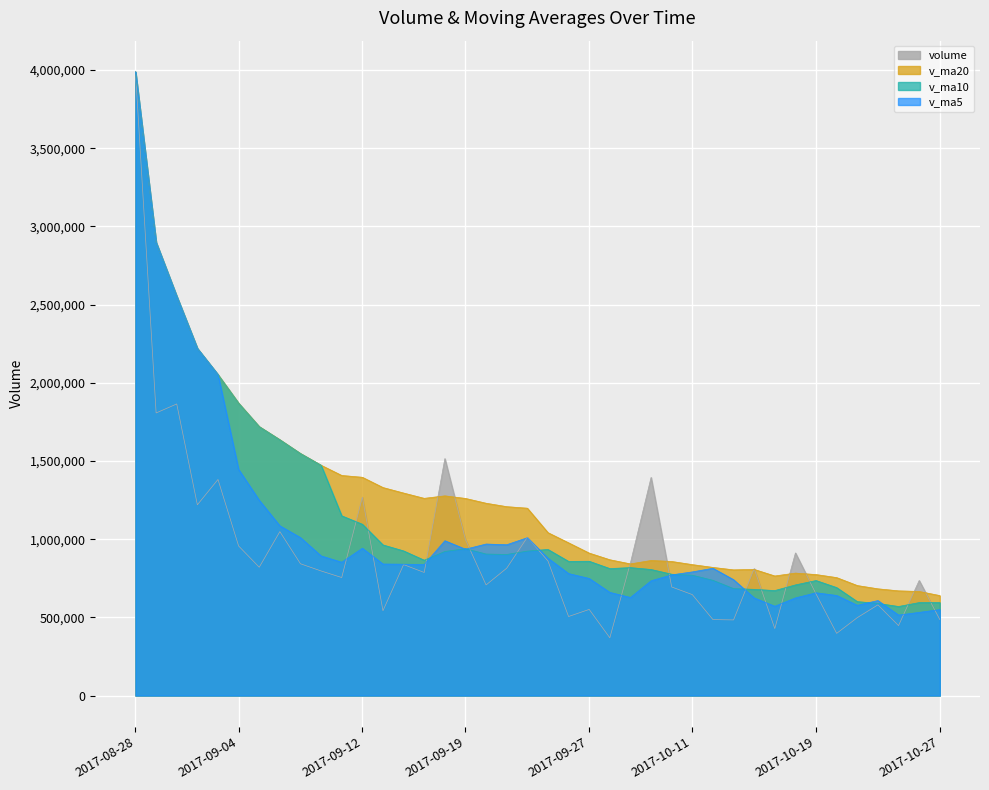

How many values in the v_ma10 series exceed 901955?

20